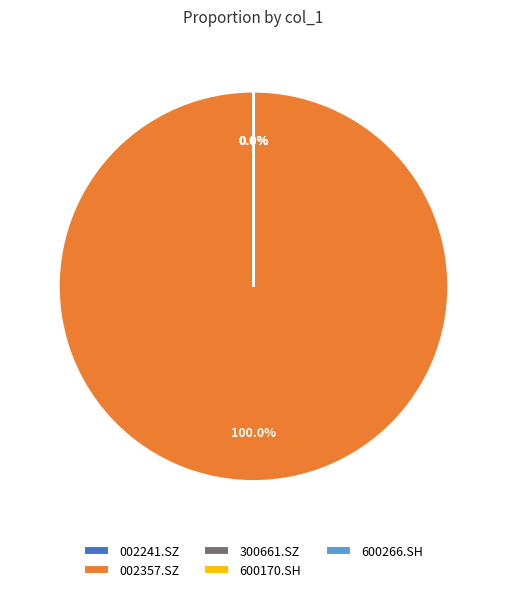

To the nearest percent, what percentage of the pie is 002357.SZ?

100%